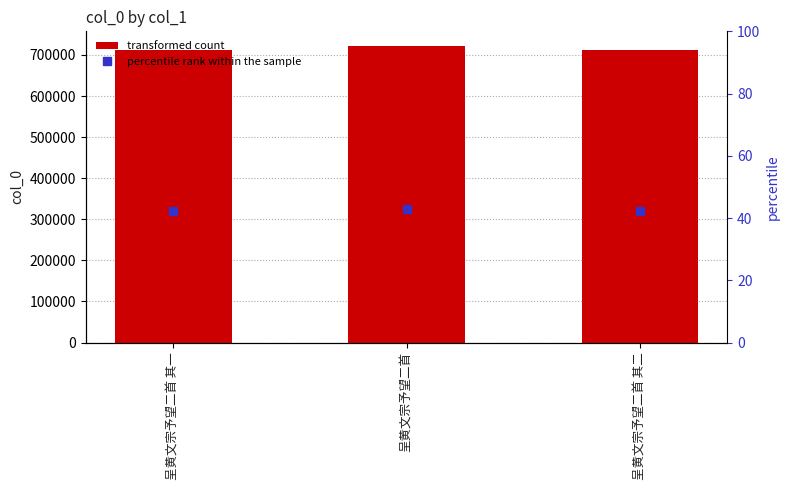

Does the chart contain any negative values?

No